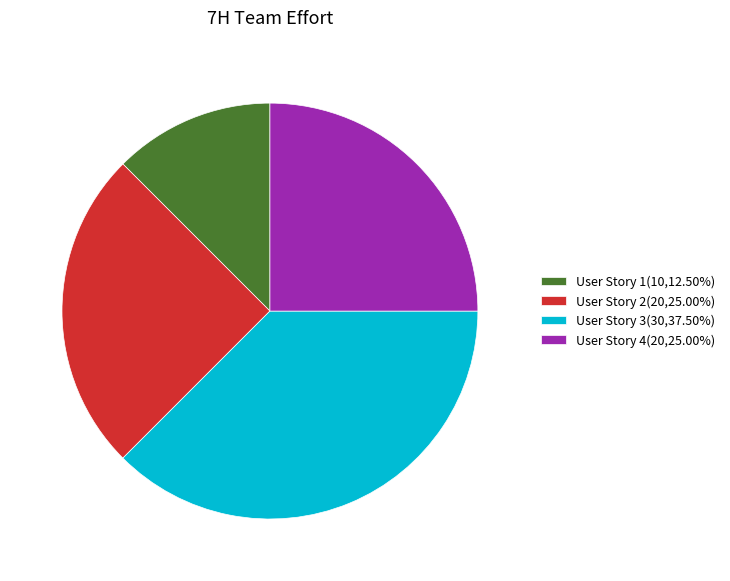

Approximately how many times larger is the value at User Story 3(30,37.50%) compared to User Story 4(20,25.00%)?

1.5